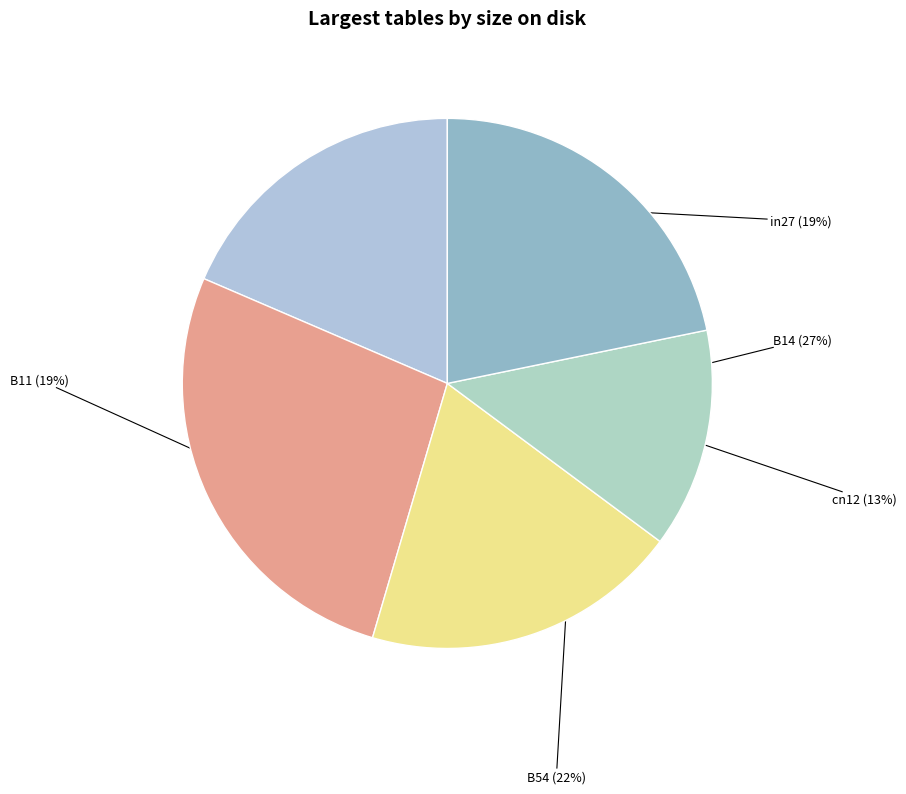

What percentage is the cn12 slice, to the nearest percent?

13%